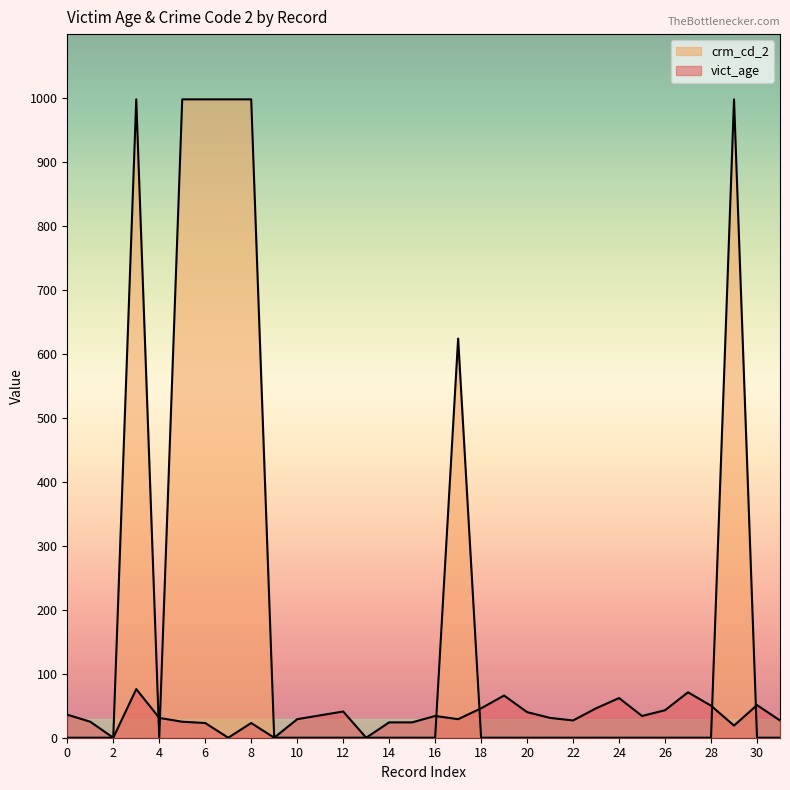

Which category has the highest value in the vict_age series?

3